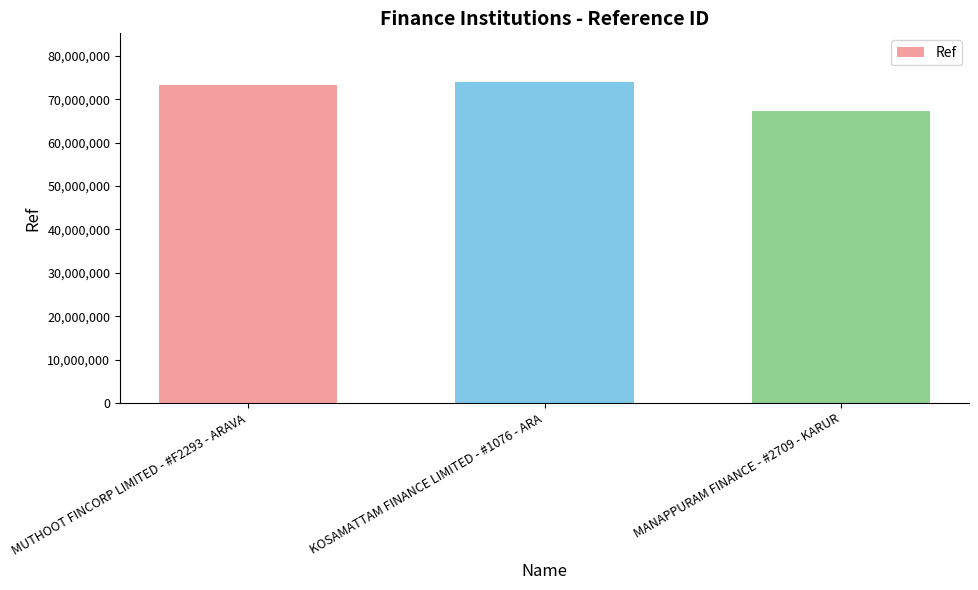

Reading right to left, what are all the values shown in this chart?

67334366	74087143	73321965